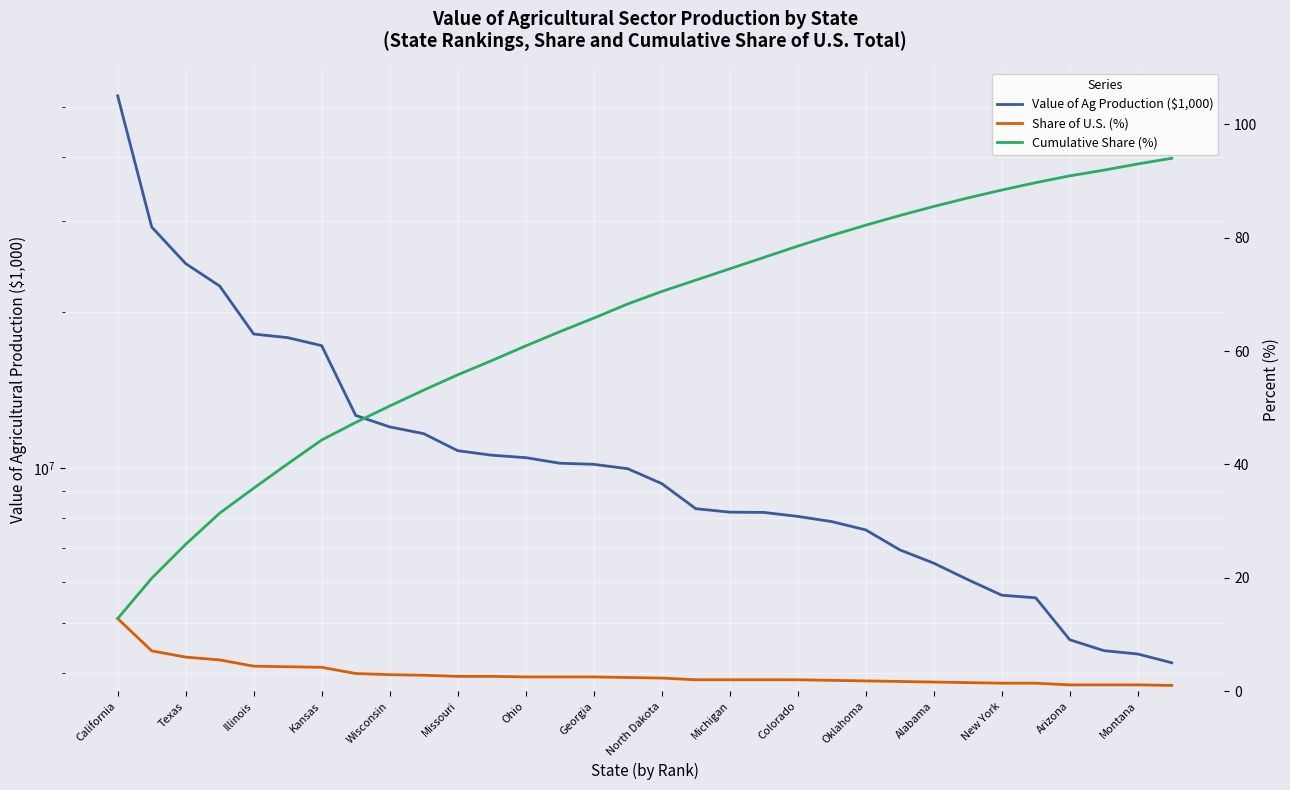

Rank the series by their maximum value, from highest to lowest.

Value of Ag Production ($1,000), Cumulative Share (%), Share of U.S. (%)